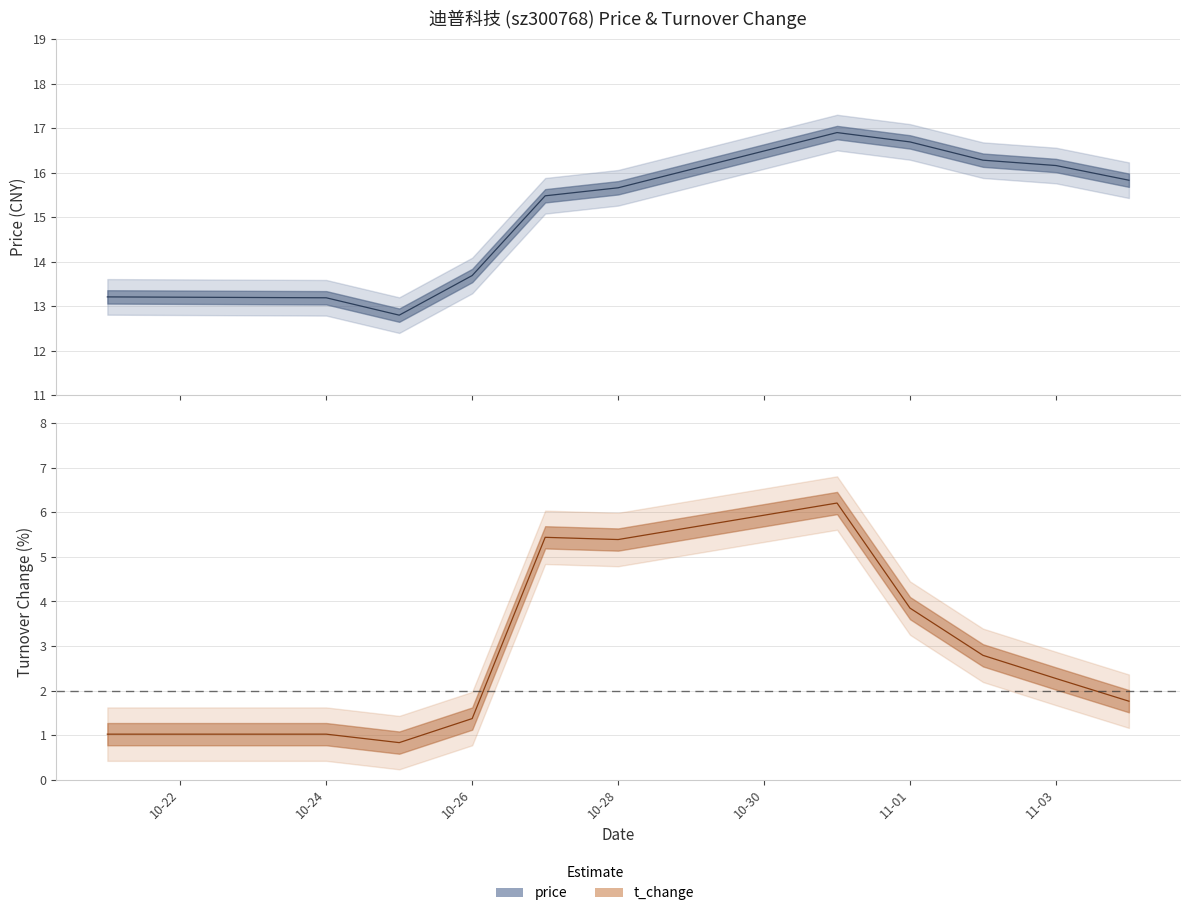

Does the chart have visible grid lines?

Yes